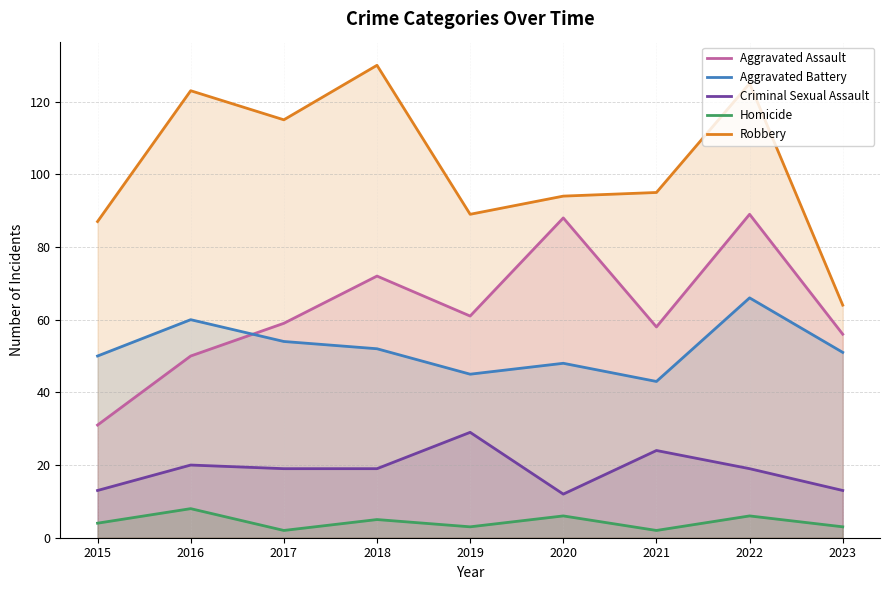

How many values in the Aggravated Assault series exceed 59?

4